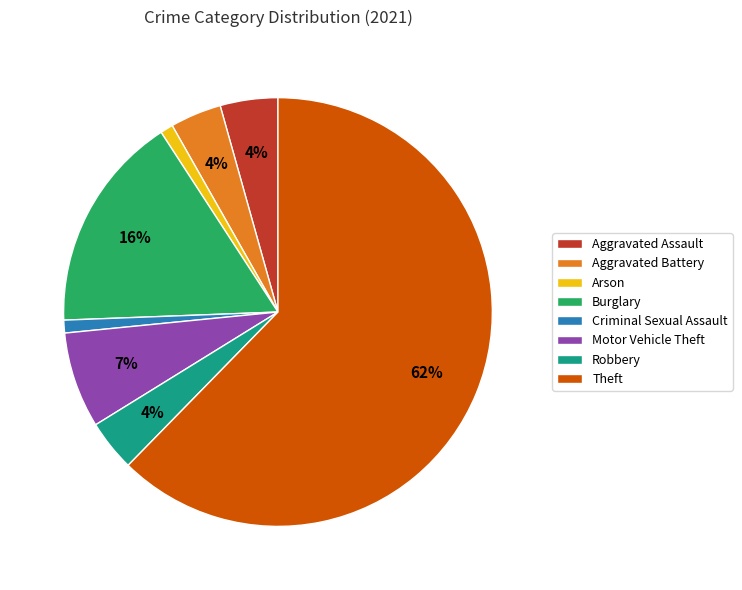

Count the number of slices in the pie.

8